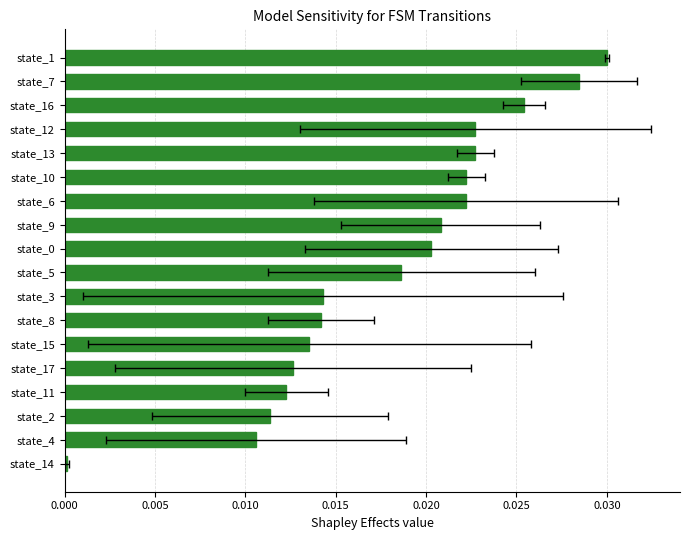

How many categories are shown in the chart?

18